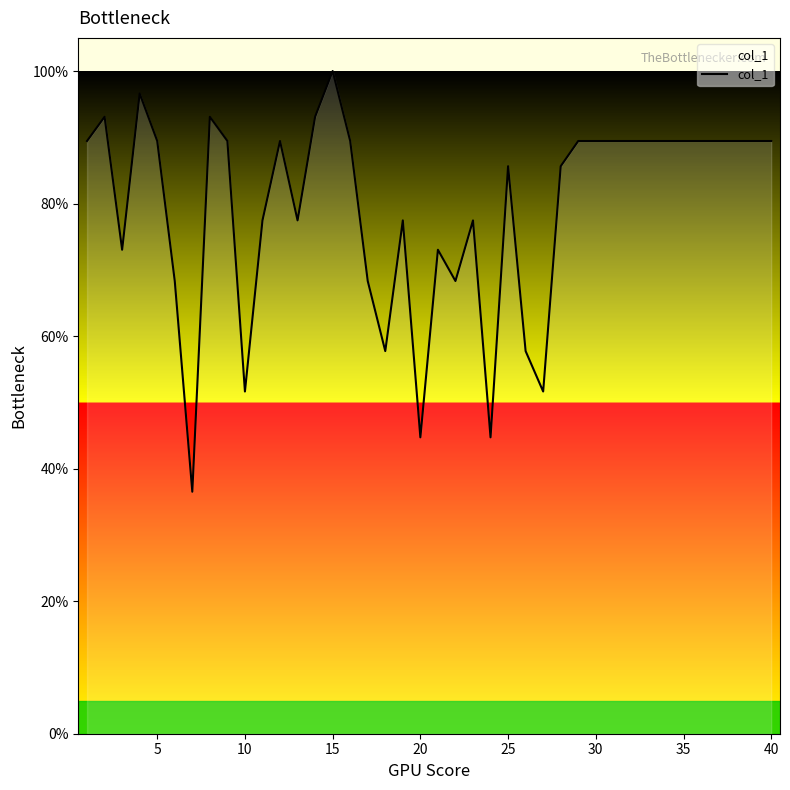

What is the smallest value displayed?

36.5